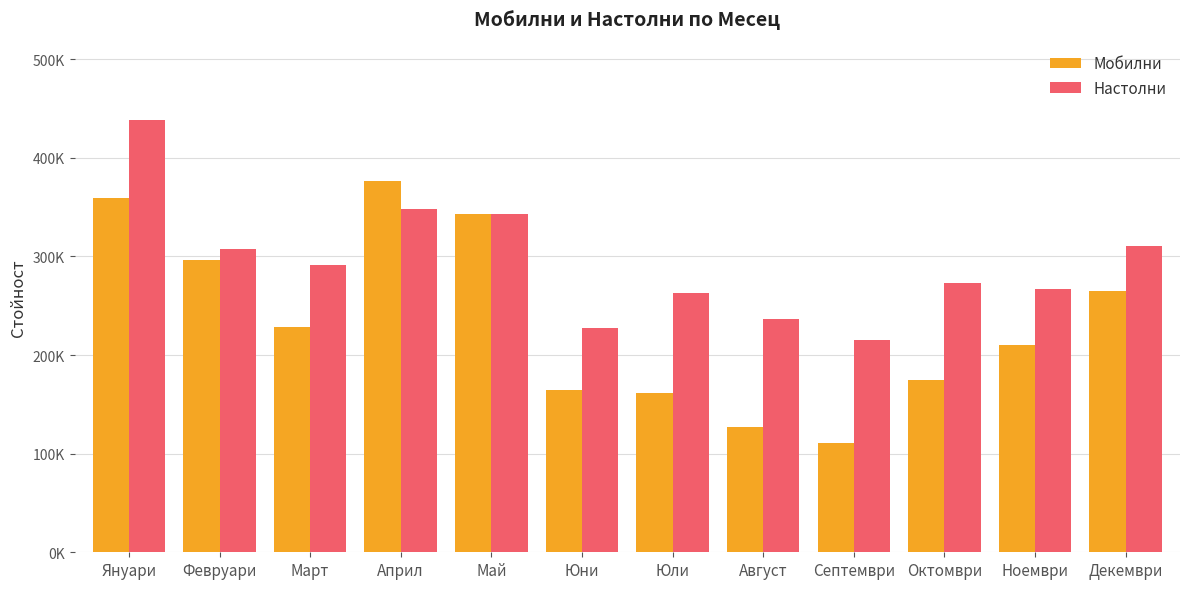

Are the bars horizontal?

No